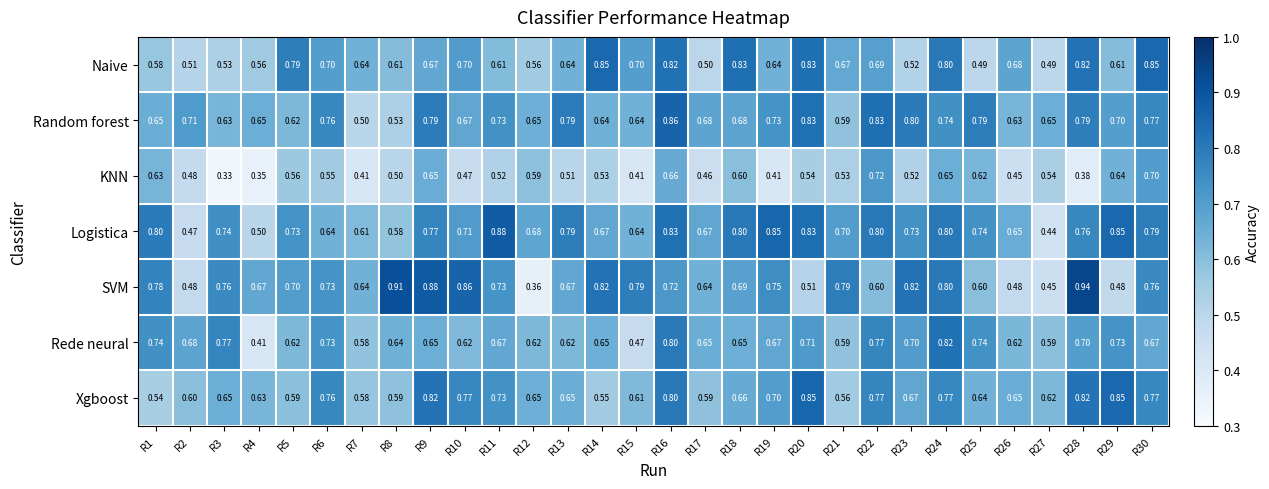

Between R3 and R16, which series saw the biggest shift?

KNN